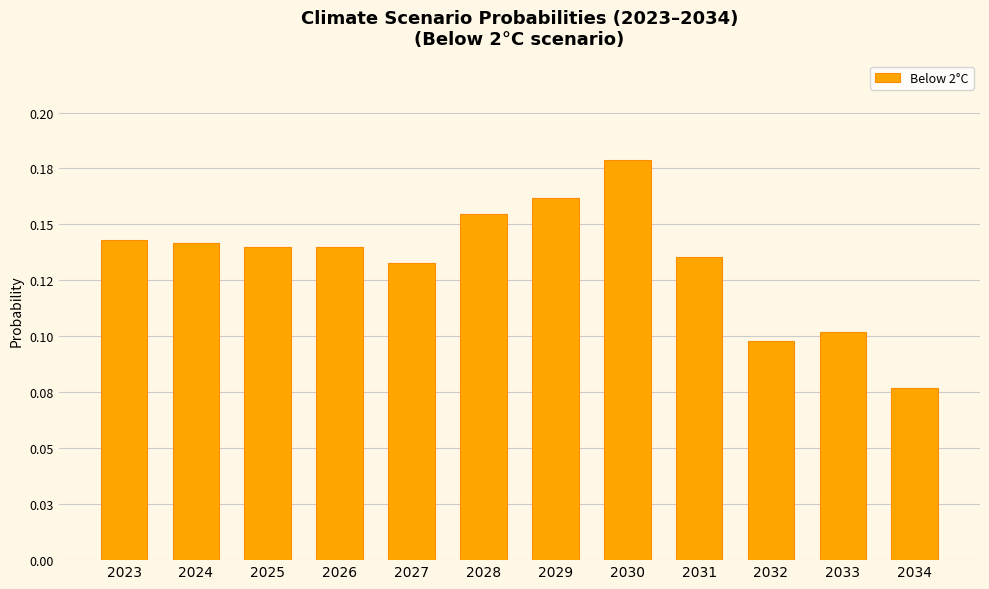

What is the value of the 2nd bar from the left?

0.1